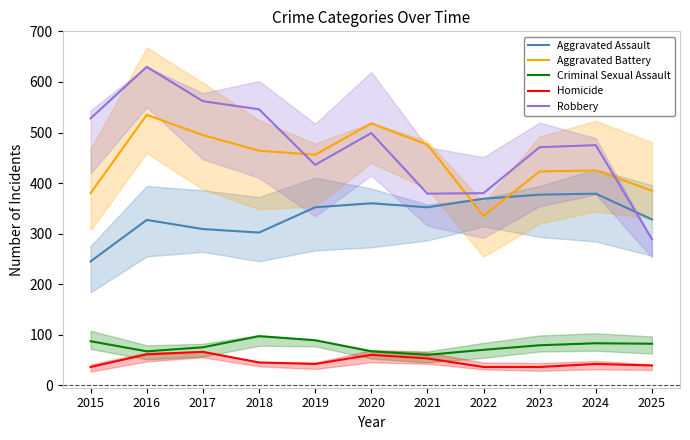

True or false: Homicide and Aggravated Battery cross at least once.

False